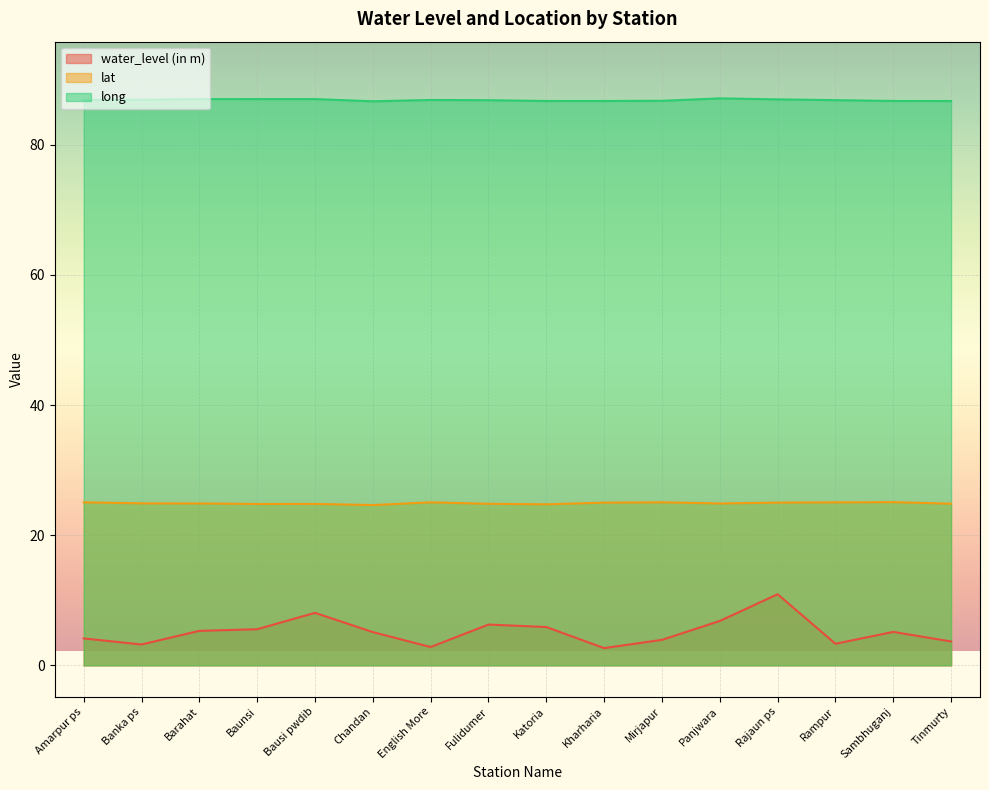

What are all the series names shown in the legend?

water_level (in m), lat, long